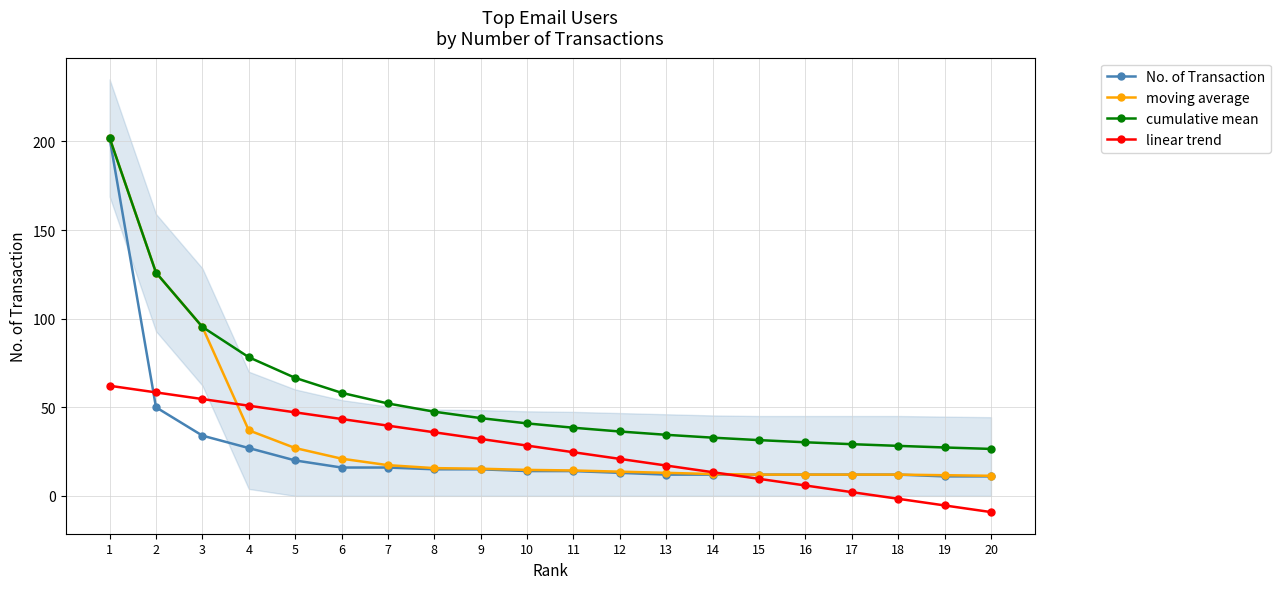

How many data points in No. of Transaction are above 14?

9